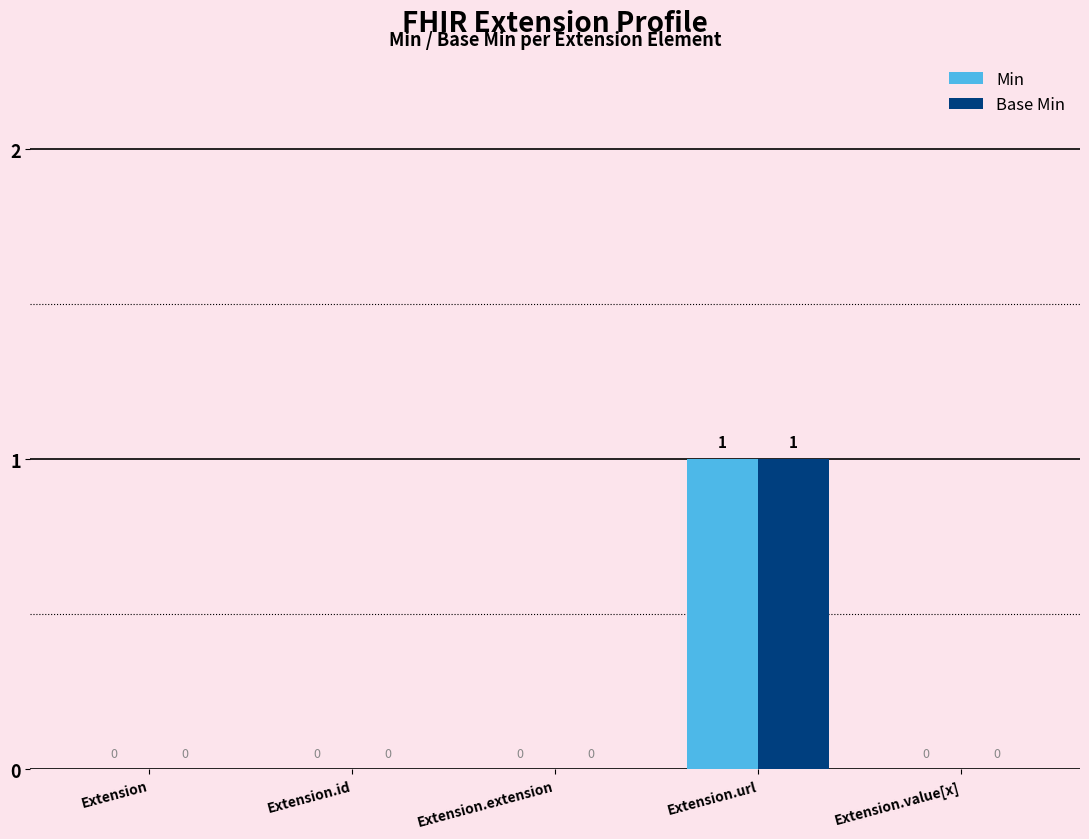

What is the sum of all Base Min values?

1